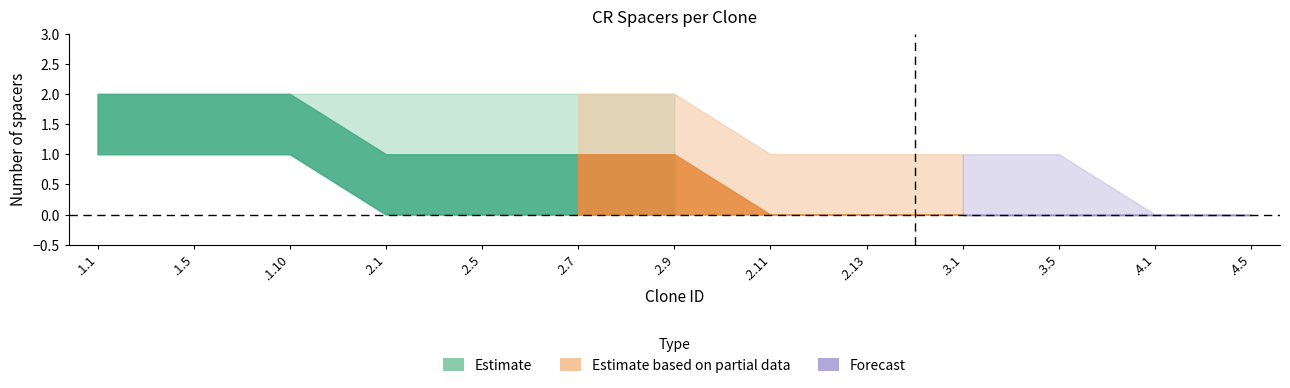

What position from the right is .2.1?

10